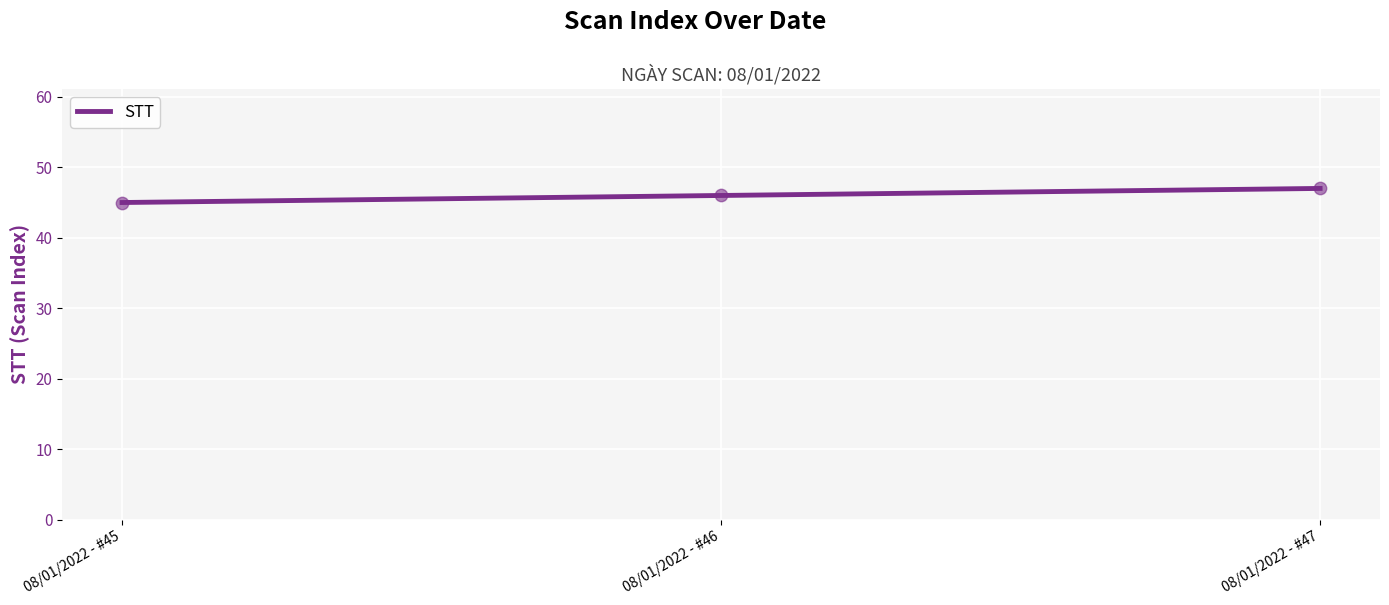

What is the change in value from 08/01/2022 - #45 to 08/01/2022 - #46?

+1